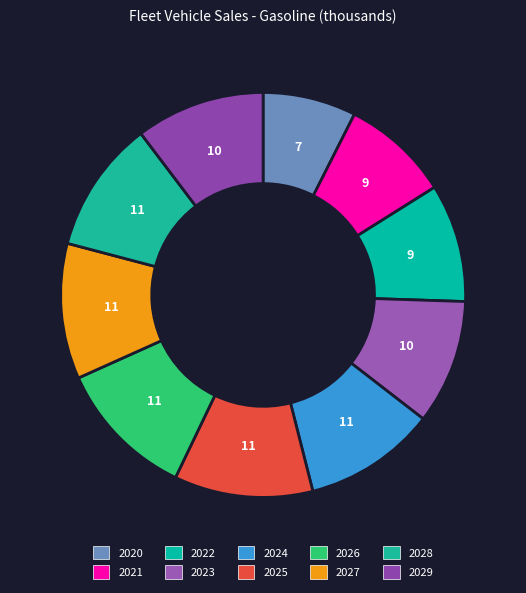

Count the number of slices in the pie.

10